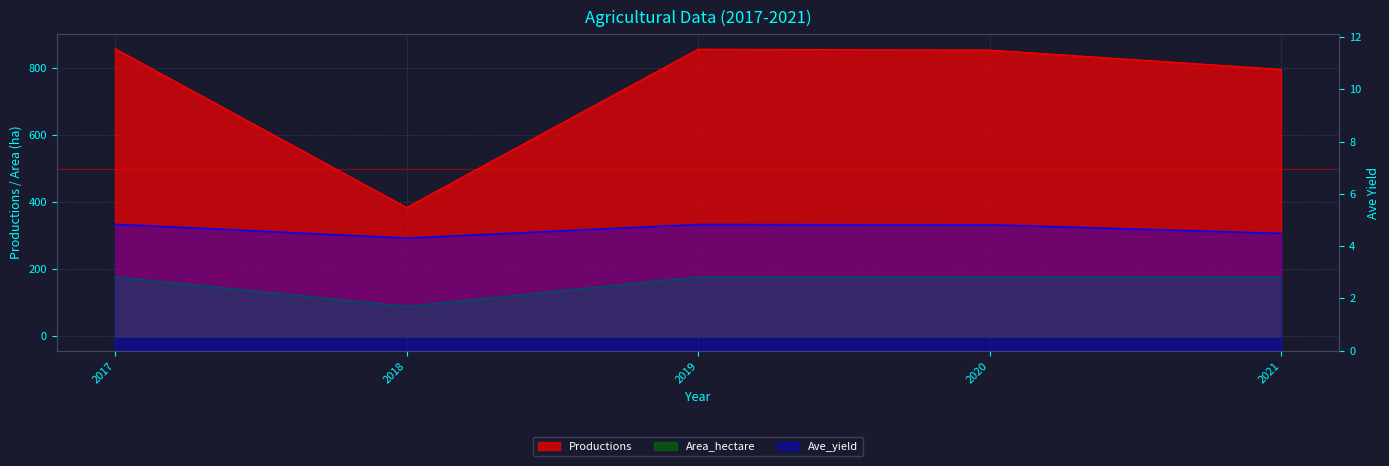

What is the difference between the second highest and second lowest values in the Ave_yield series?

0.3